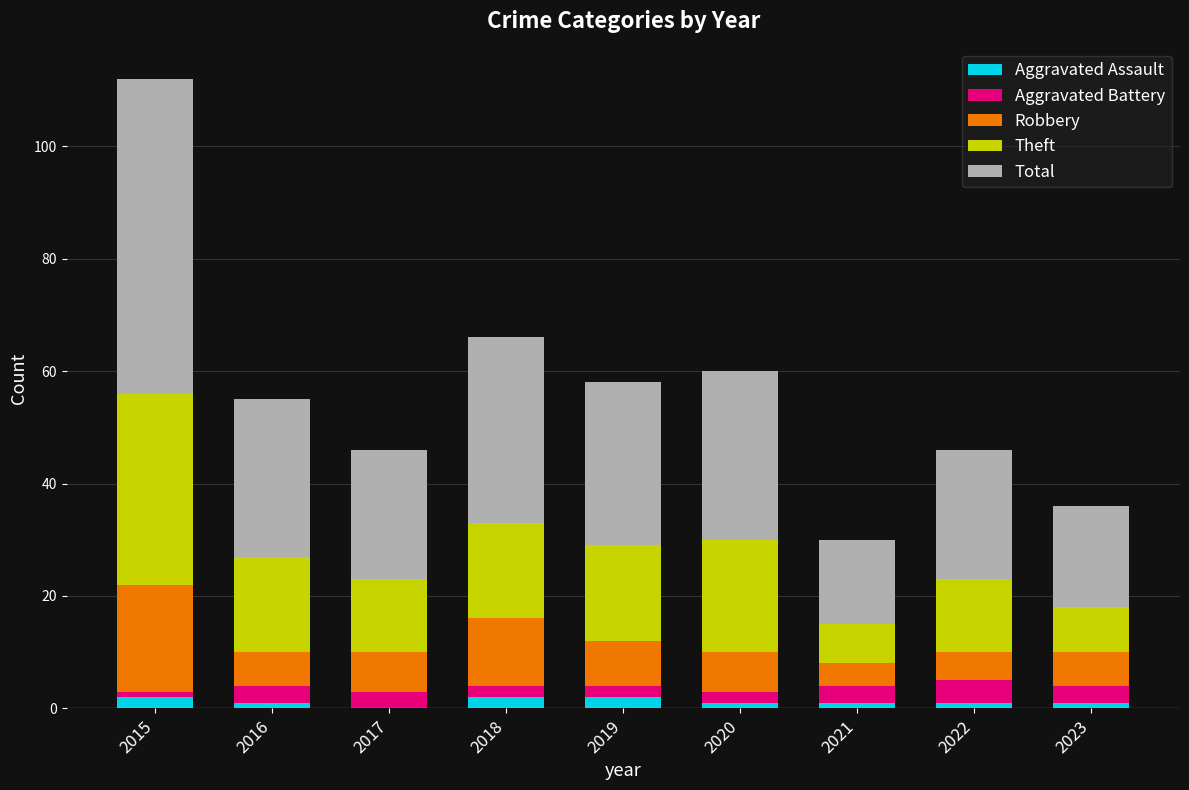

At which category is the sum across all series the highest?

2015